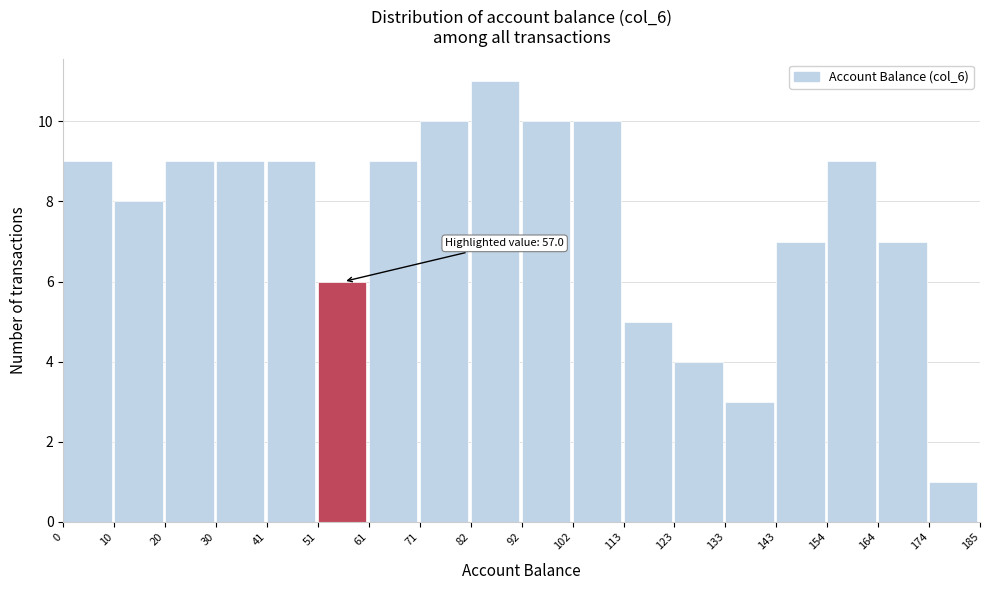

Which range on the x-axis has the tallest bar?

82 to 92